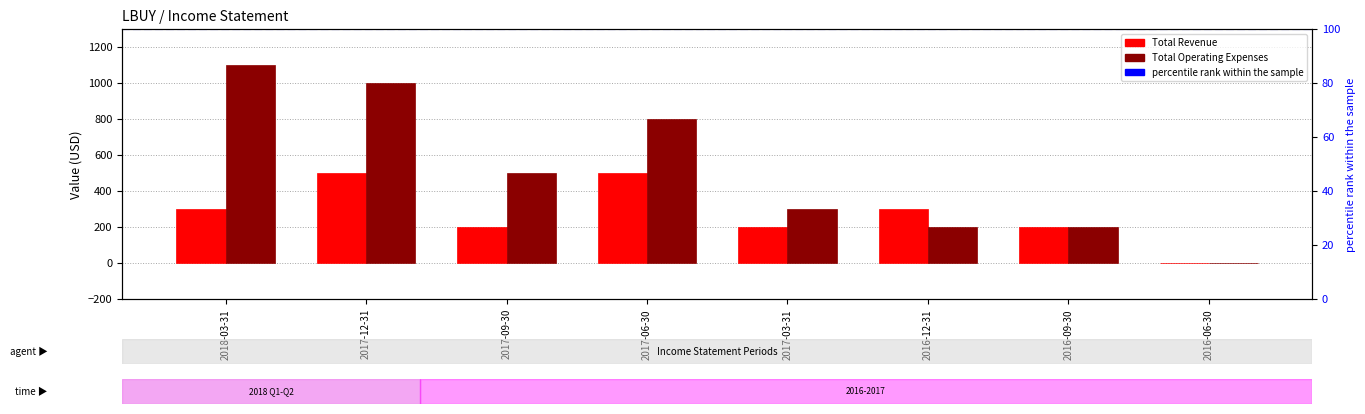

What is the value of the Total Operating Expenses bar at the 3rd from the left?

500